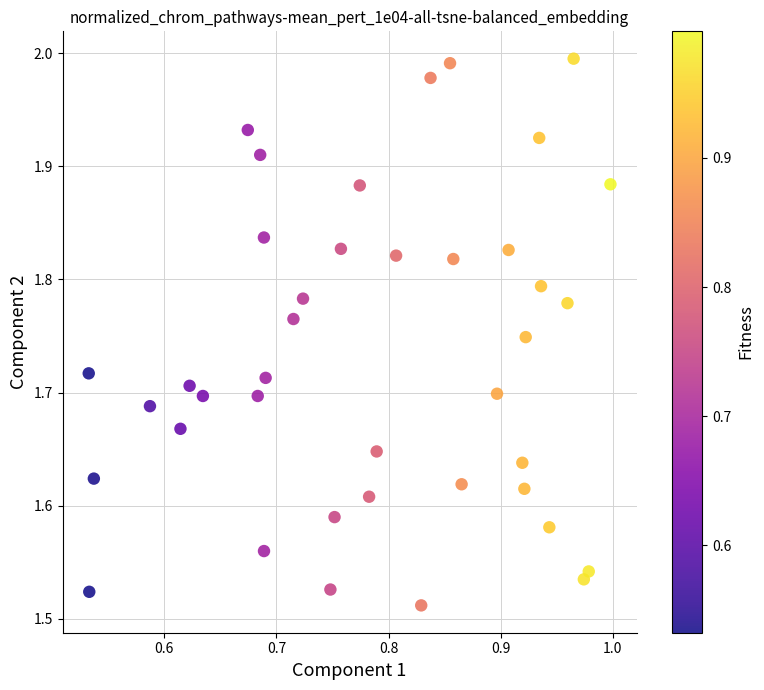

What is the range of X values (max minus min)?

0.5